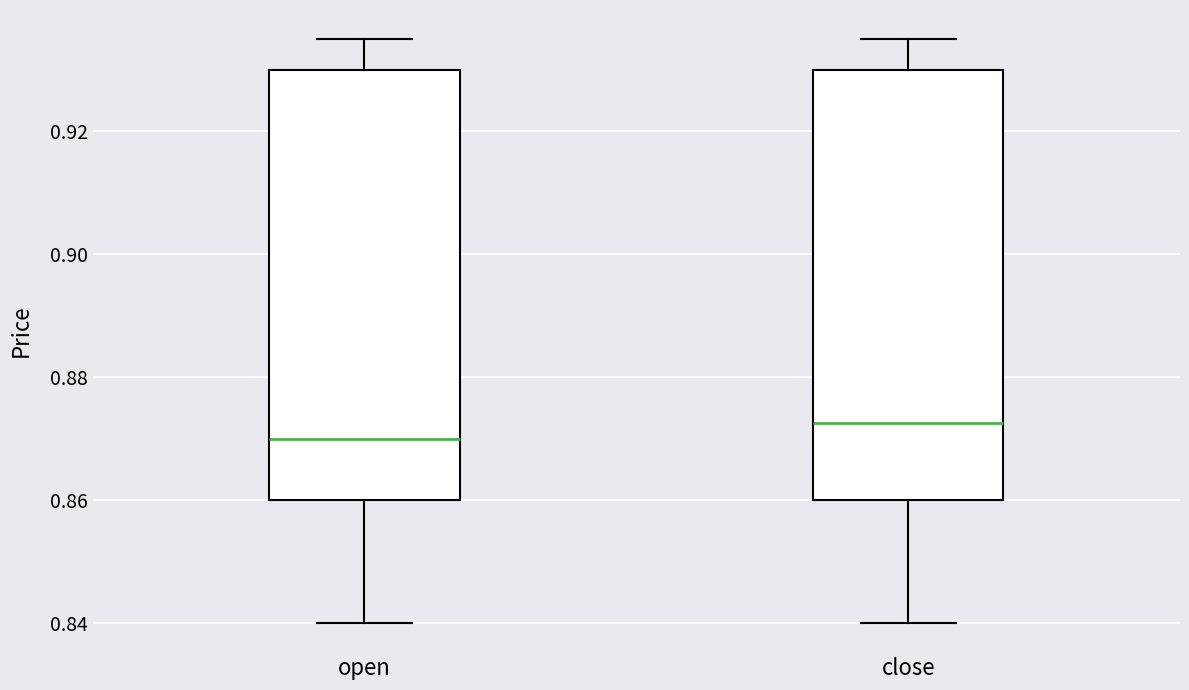

Which box's median line is the highest?

close